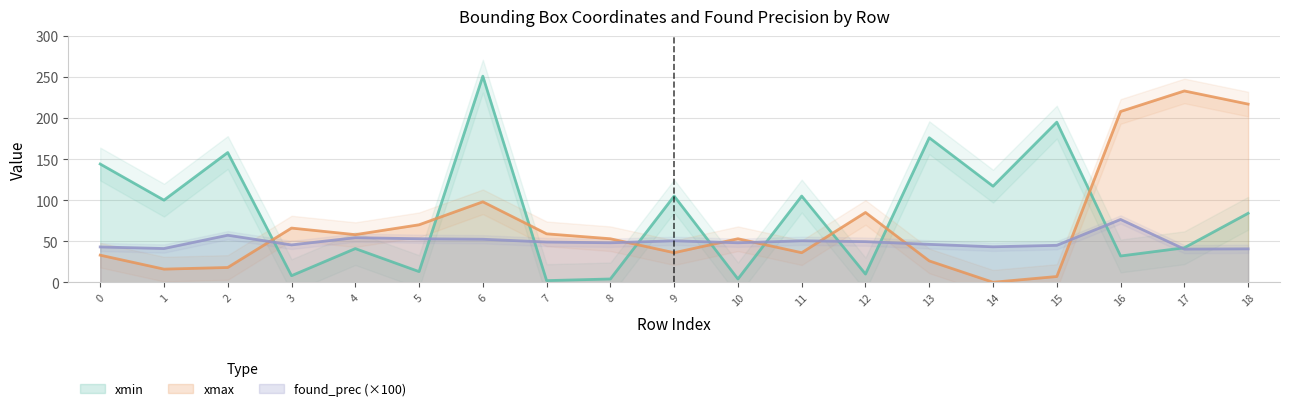

At which label does found_prec reach its minimum?

17